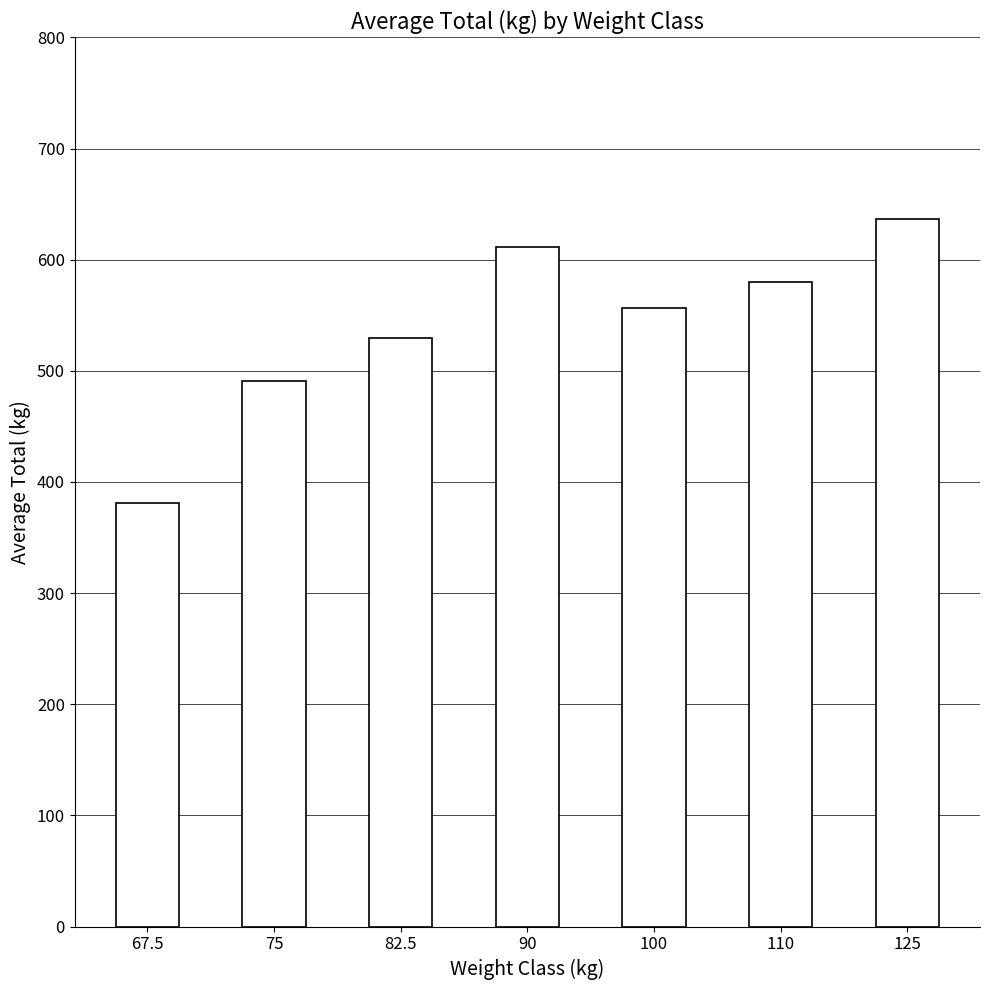

What is the label of the 1st bar from the right?

125